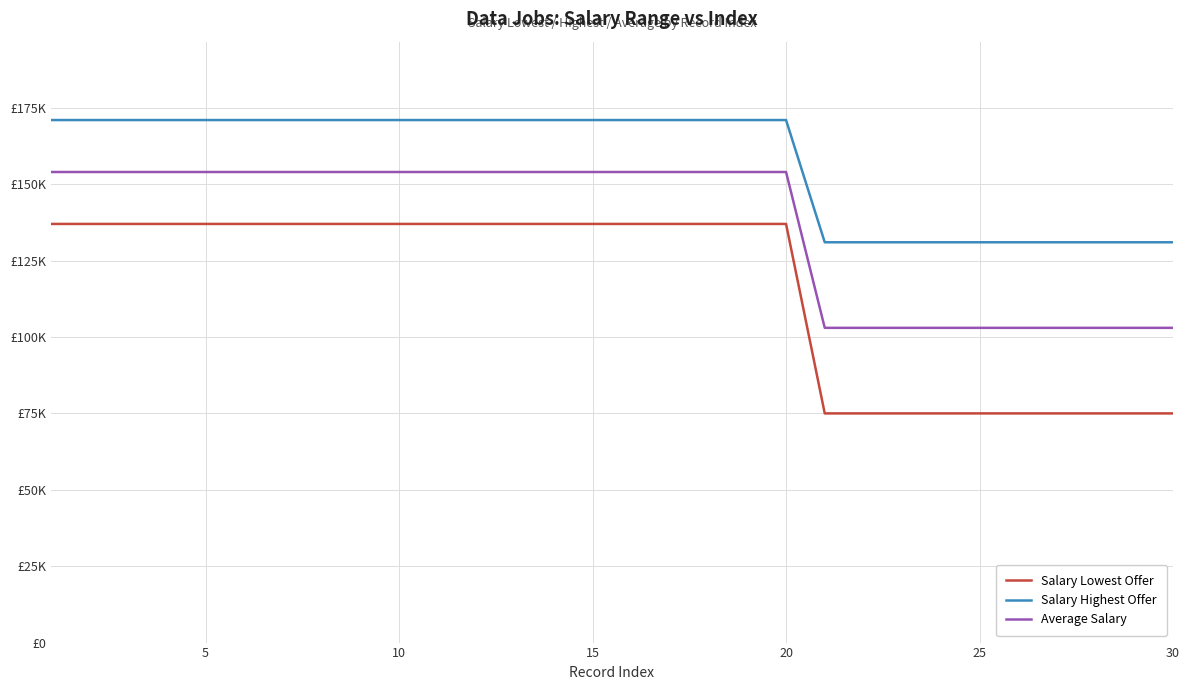

Is this an area chart (filled region under the line)?

No